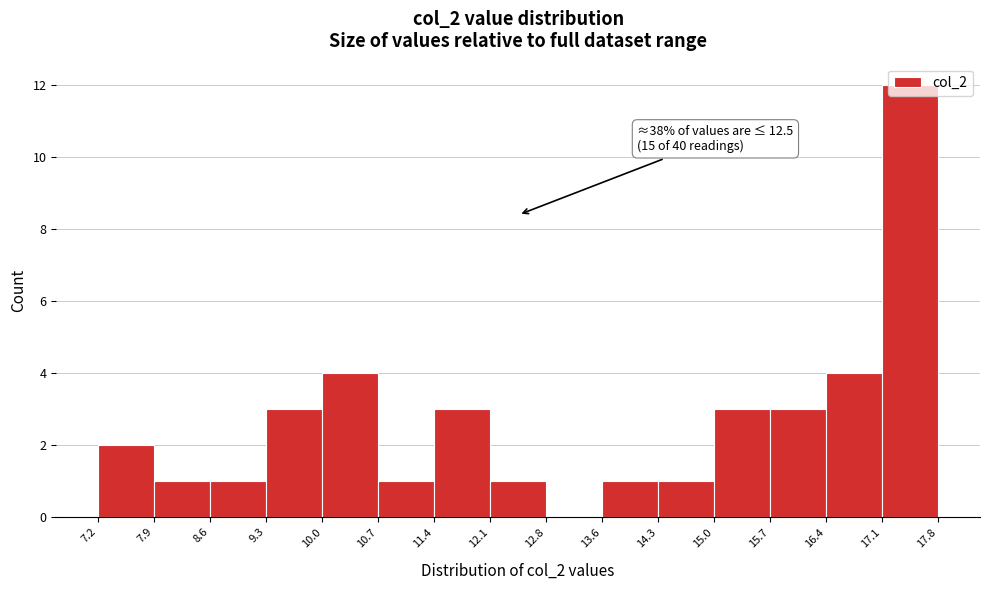

Which range on the x-axis has the tallest bar?

17.1 to 17.8